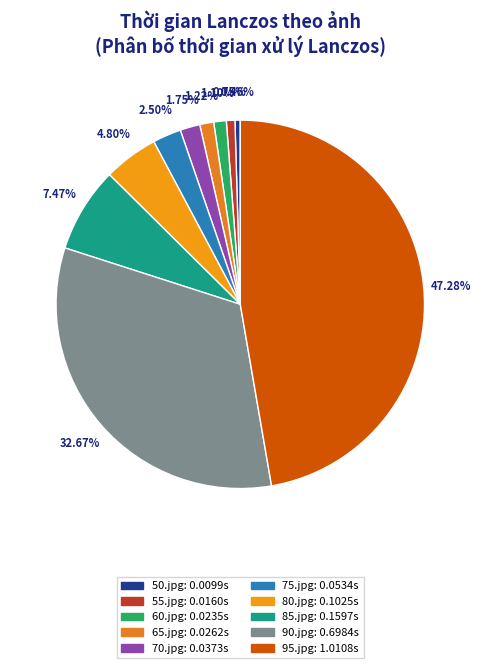

To the nearest percent, what is the average slice percentage?

10%